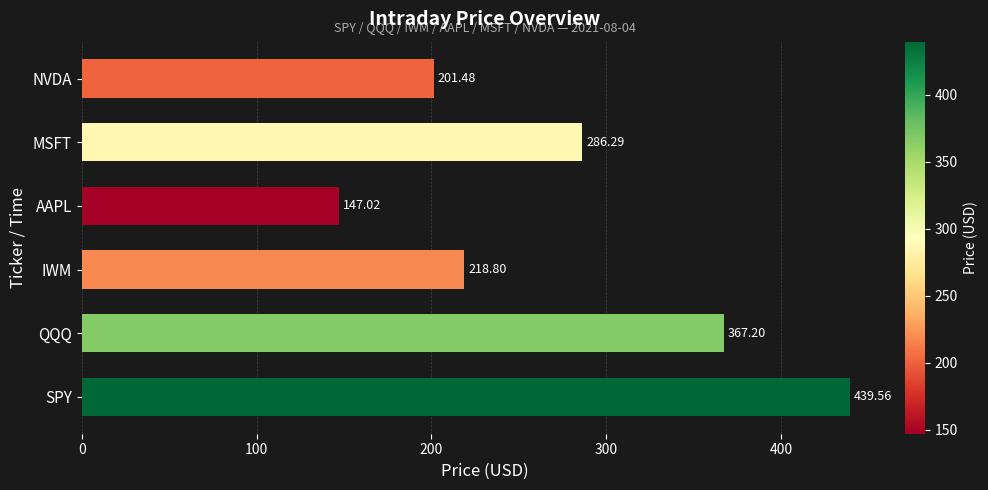

List the labels in order of value, largest first.

SPY, QQQ, MSFT, IWM, NVDA, AAPL